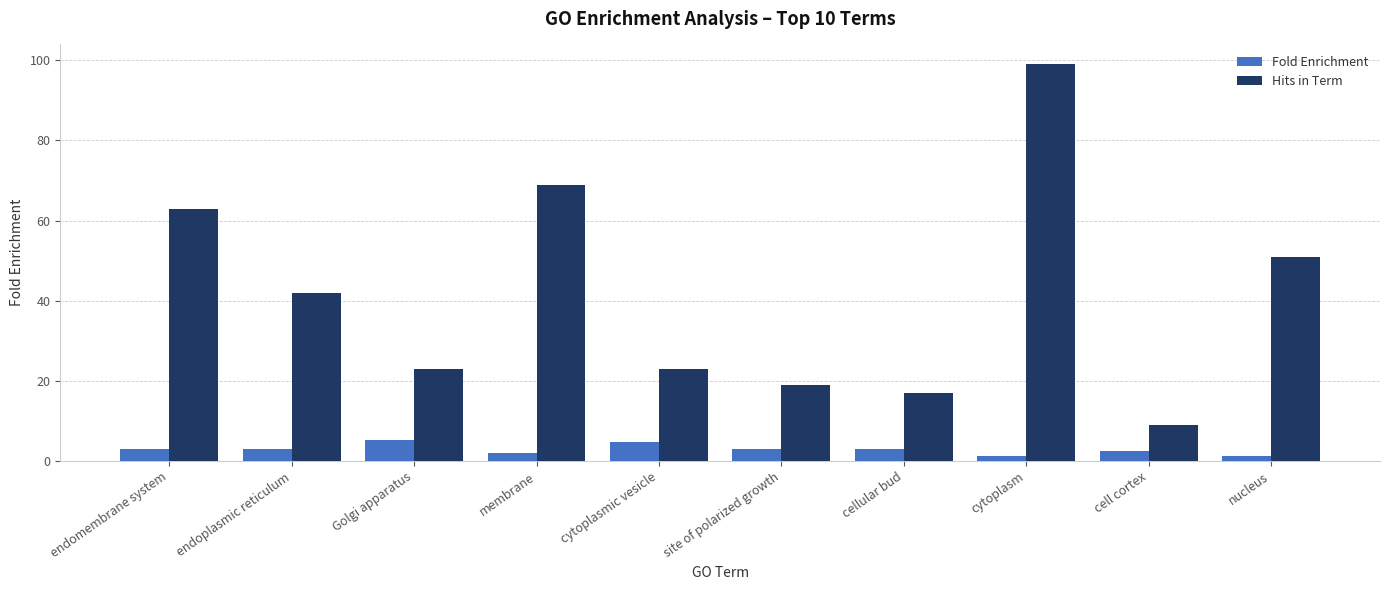

What is the spread (max minus min) of values at endomembrane system?

60.1